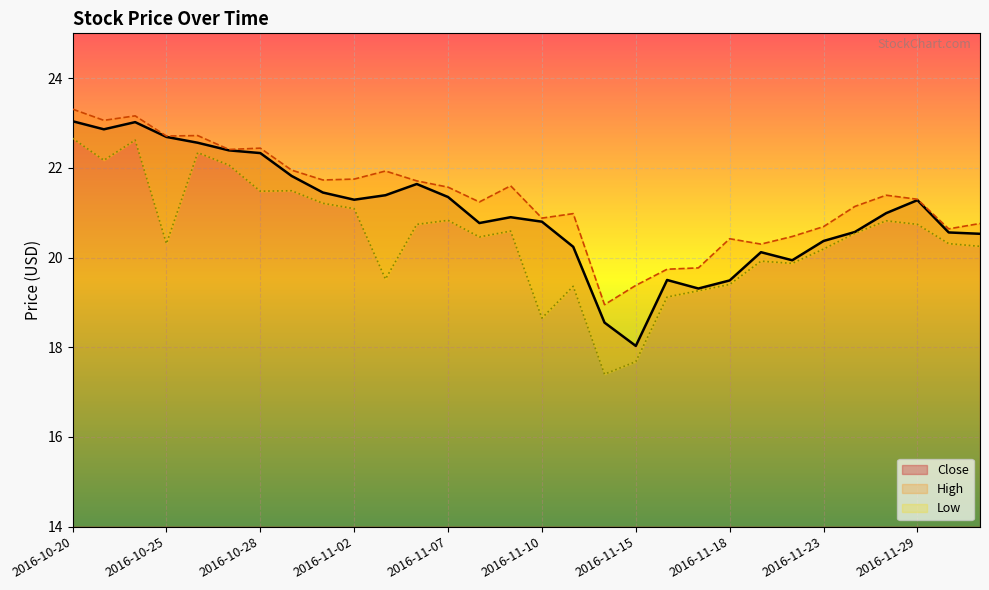

List the series in order of their peak value, highest first.

High, Close, Low